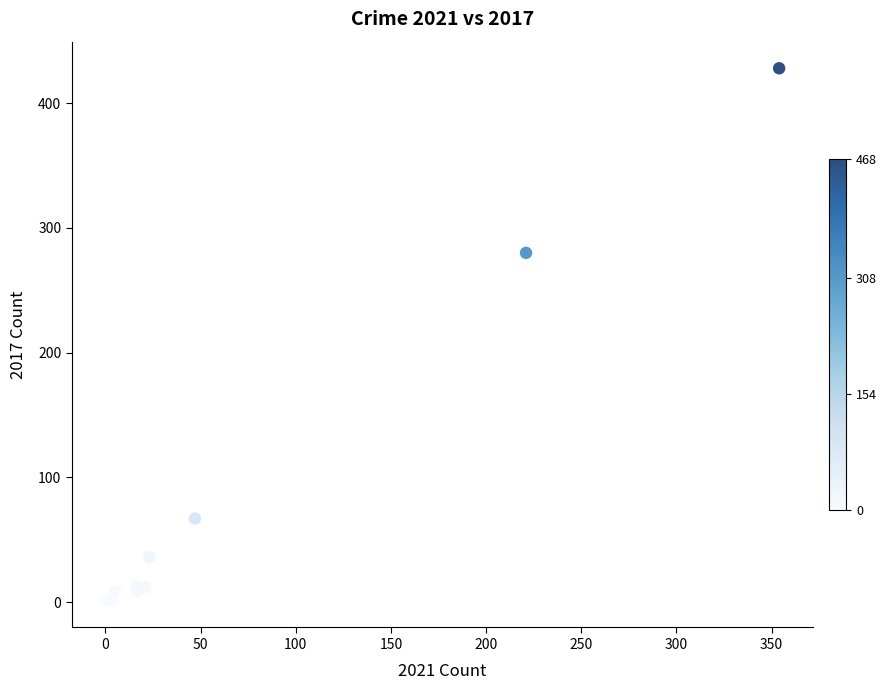

What Y value in the scatter plot is closest to 214?

280